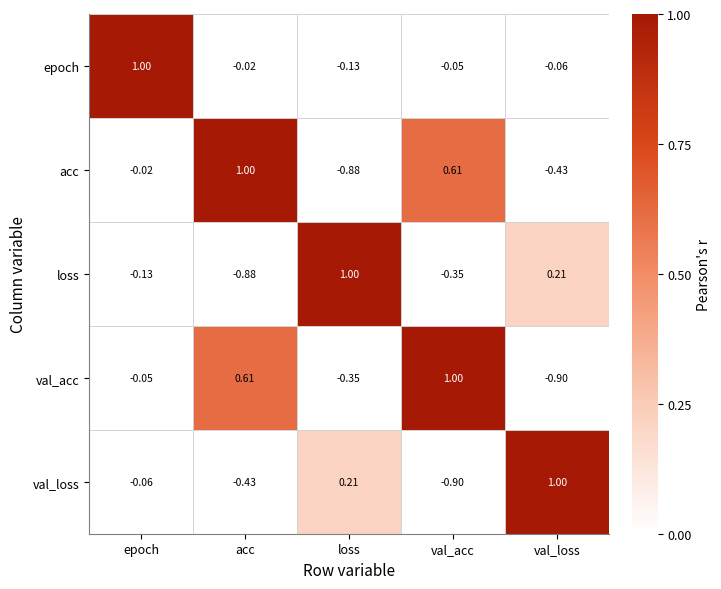

List the labels in order of val_loss value, largest first.

val_loss, loss, epoch, acc, val_acc